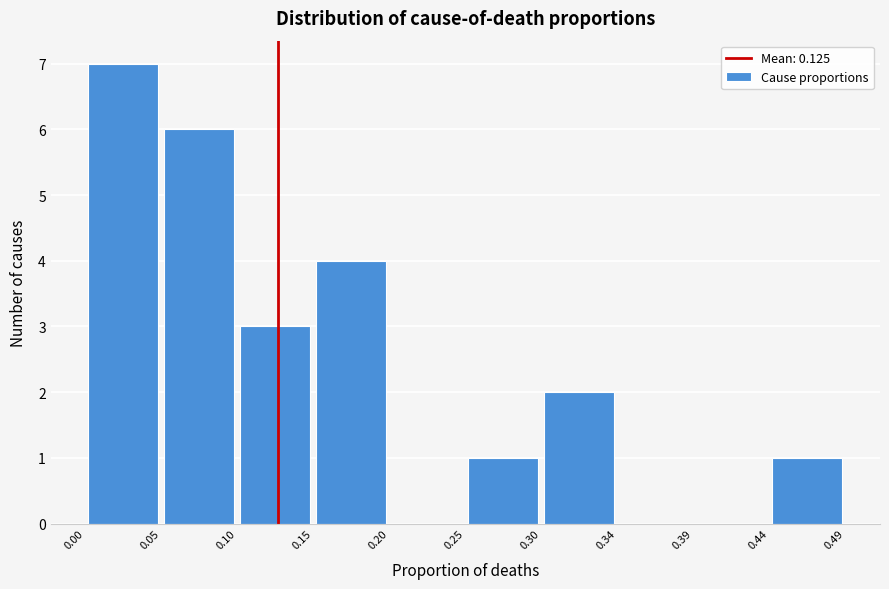

Over which range of the x-axis is the bar tallest?

0.00 to 0.05